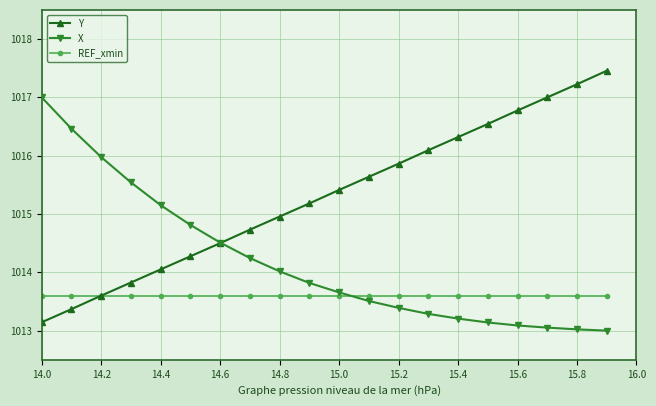

Does the chart display data point markers on the line(s)?

Yes